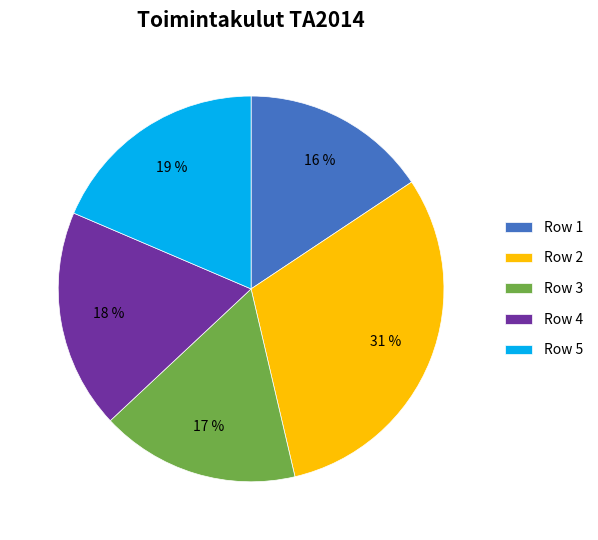

Does any single category account for the majority?

No